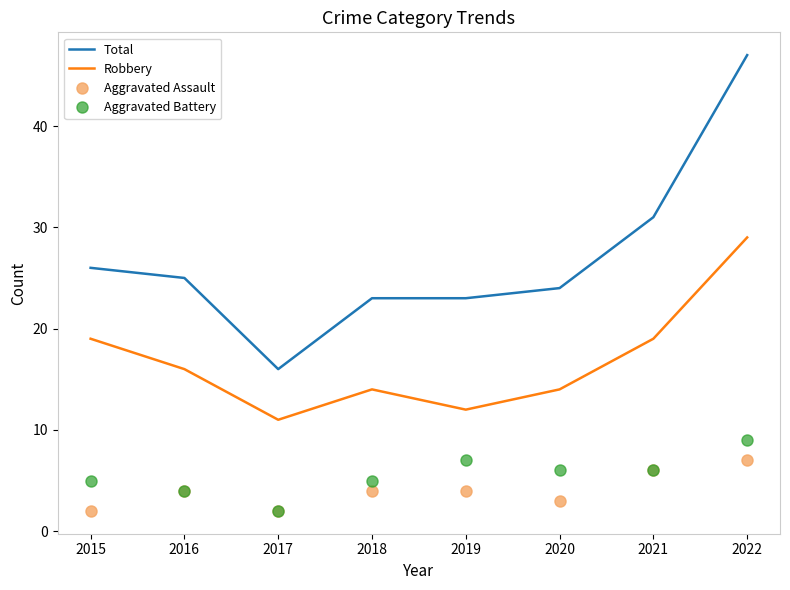

The Robbery series shows 44 at 2022. True or false?

False